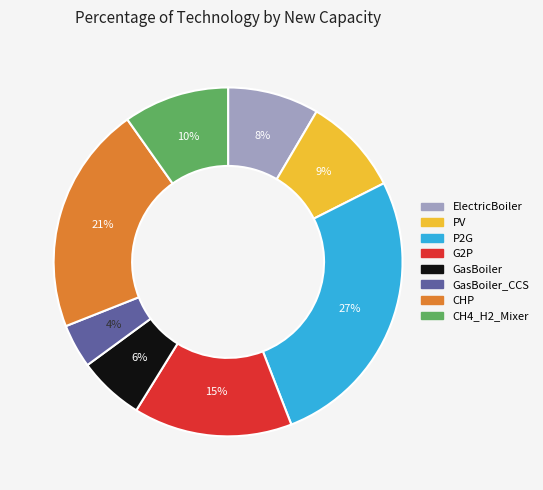

To the nearest percent, what is the average slice percentage?

12%